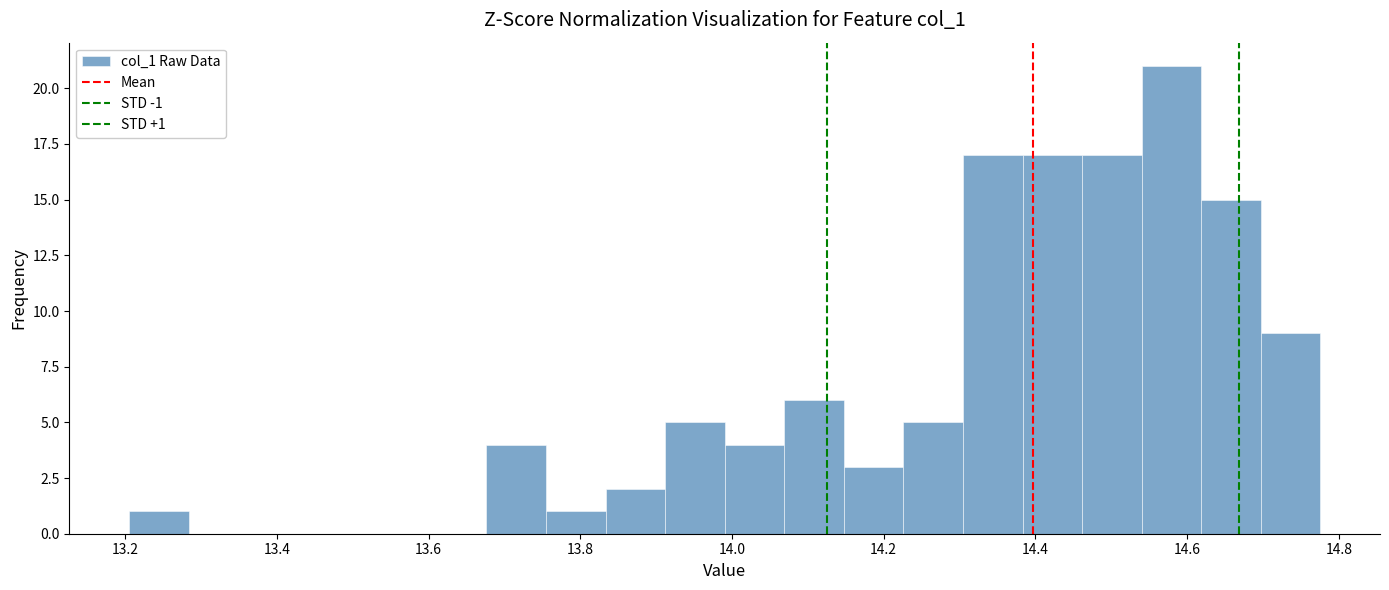

Around what value on the x-axis is the tallest bar? Give the approximate position of its centre, as read against the axis.

14.58